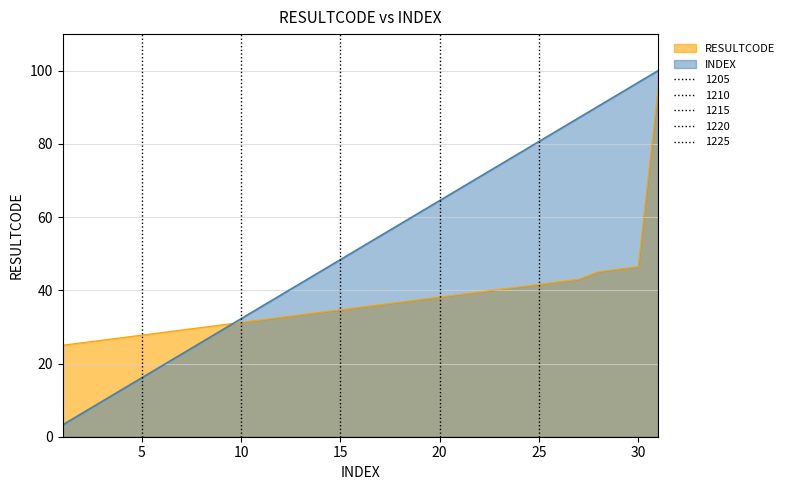

How many values in the RESULTCODE series exceed 35?

16